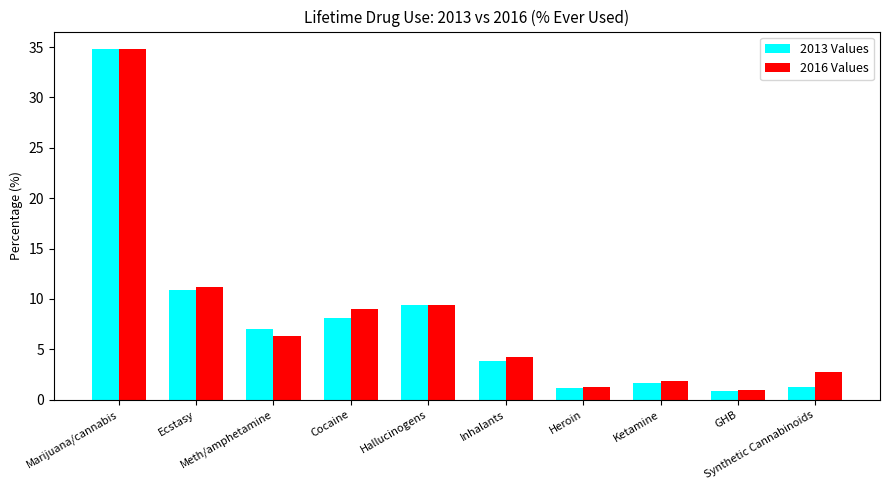

Which series has the widest spread of values?

2013 Values